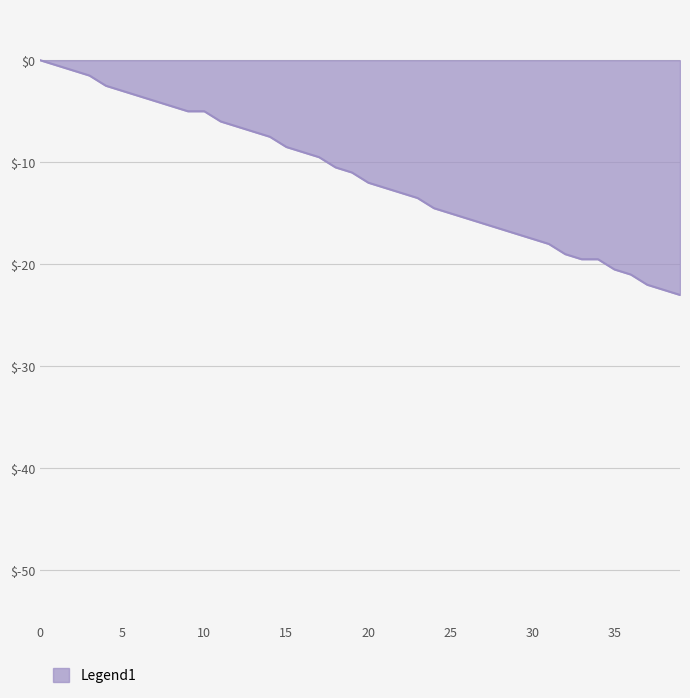

What is the minimum value shown in the chart?

-23.0